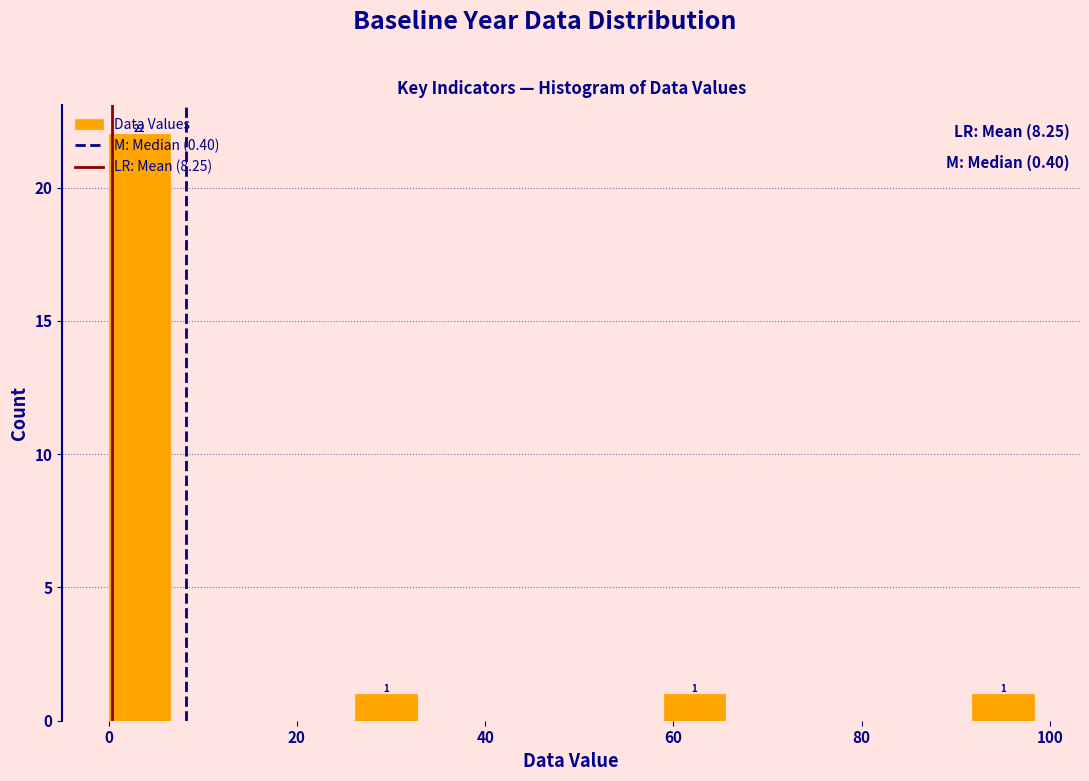

Around what value on the x-axis is the tallest bar? Give the approximate position of its centre, as read against the axis.

4